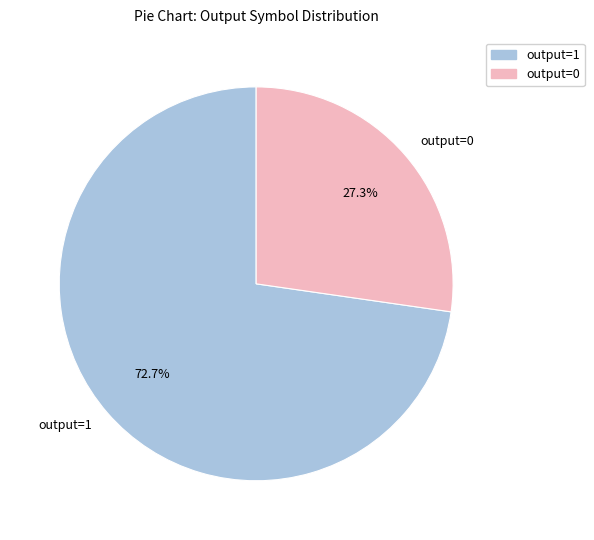

What percentage do output=1 and output=0 together represent?

100.0%